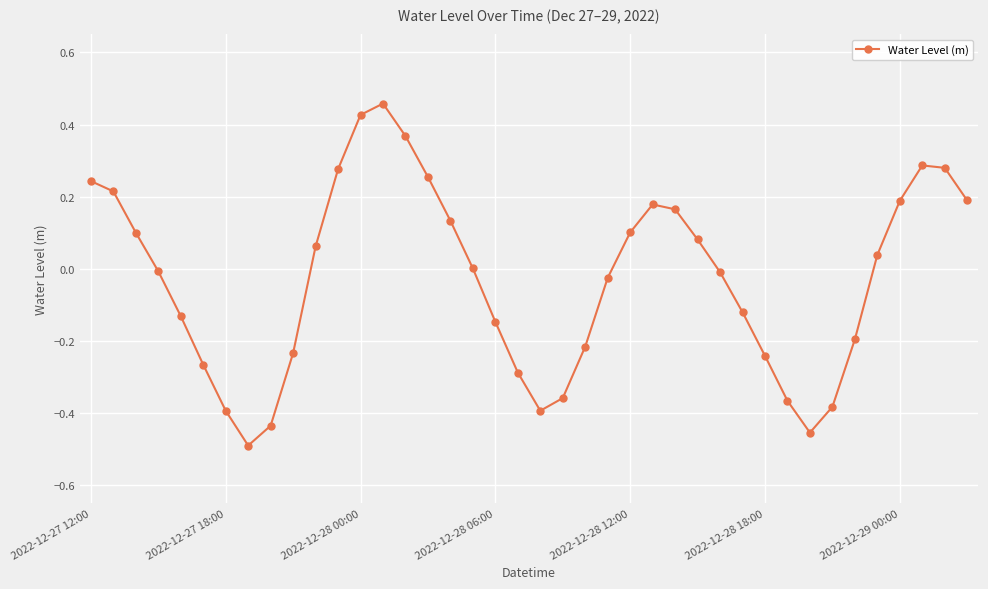

True or false: there are more than 1 points higher than both neighbors.

True